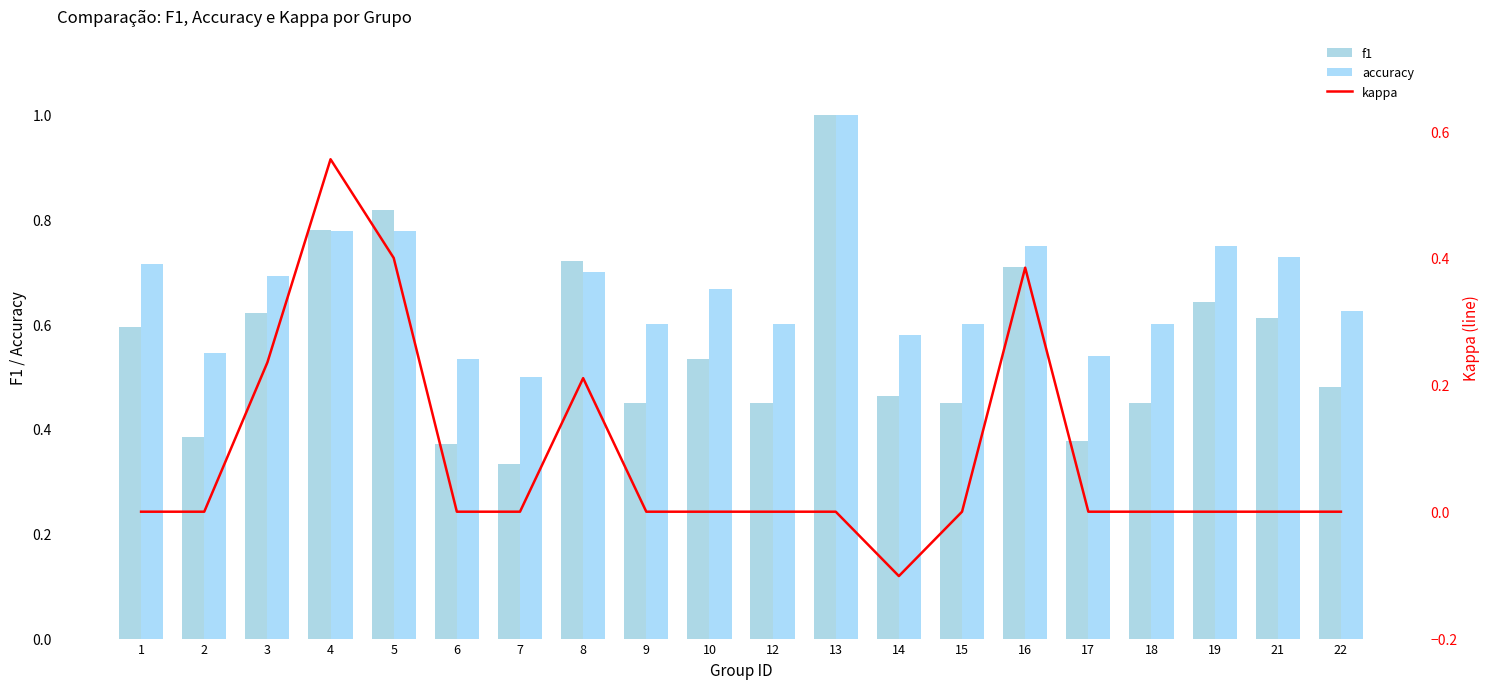

What are all the series names shown in the legend?

f1, accuracy, kappa